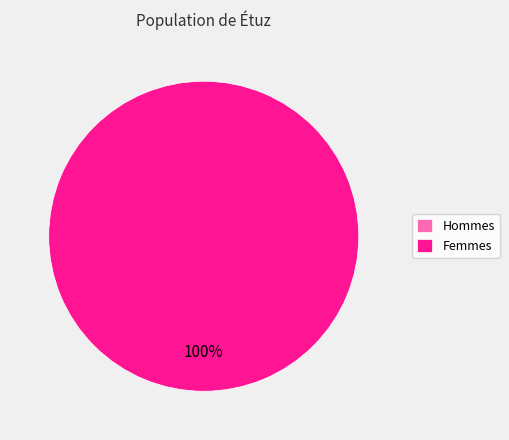

What percentage is the 1 slice, to the nearest percent?

100%